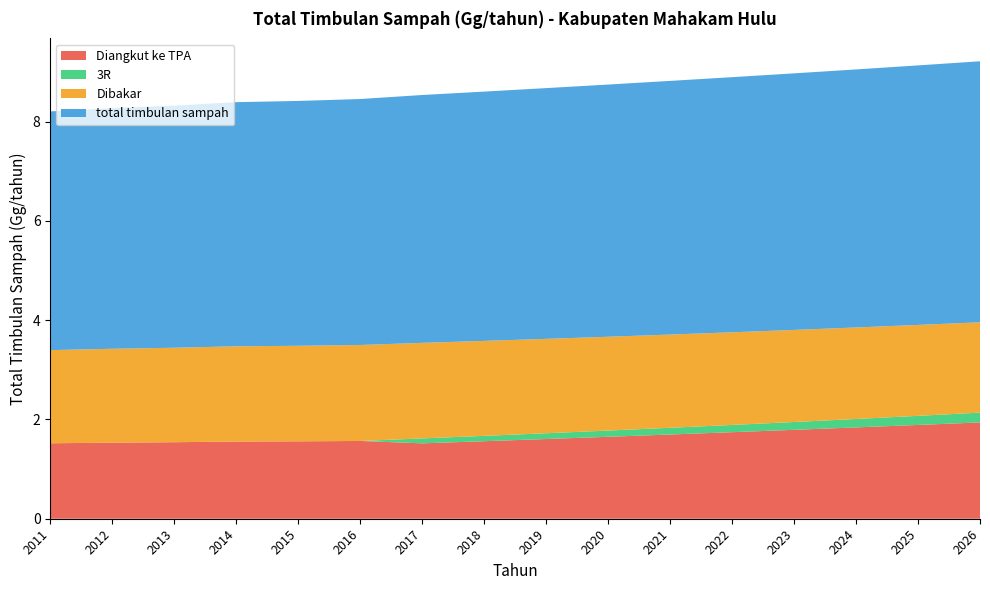

Reading right to left, transcribe all the data shown in this chart.

Diangkut ke TPA: 1.9	1.9	1.8	1.8	1.7	1.7	1.7	1.6	1.6	1.5	1.6	1.6	1.6	1.5	1.5	1.5
3R: 0.2	0.2	0.2	0.2	0.1	0.1	0.1	0.1	0.1	0.1	0.0	0.0	0.0	0.0	0.0	0.0
Dibakar: 1.8	1.8	1.8	1.9	1.9	1.9	1.9	1.9	1.9	1.9	1.9	1.9	1.9	1.9	1.9	1.9
total timbulan sampah: 5.3	5.2	5.2	5.2	5.1	5.1	5.1	5.1	5.0	5.0	5.0	4.9	4.9	4.9	4.8	4.8